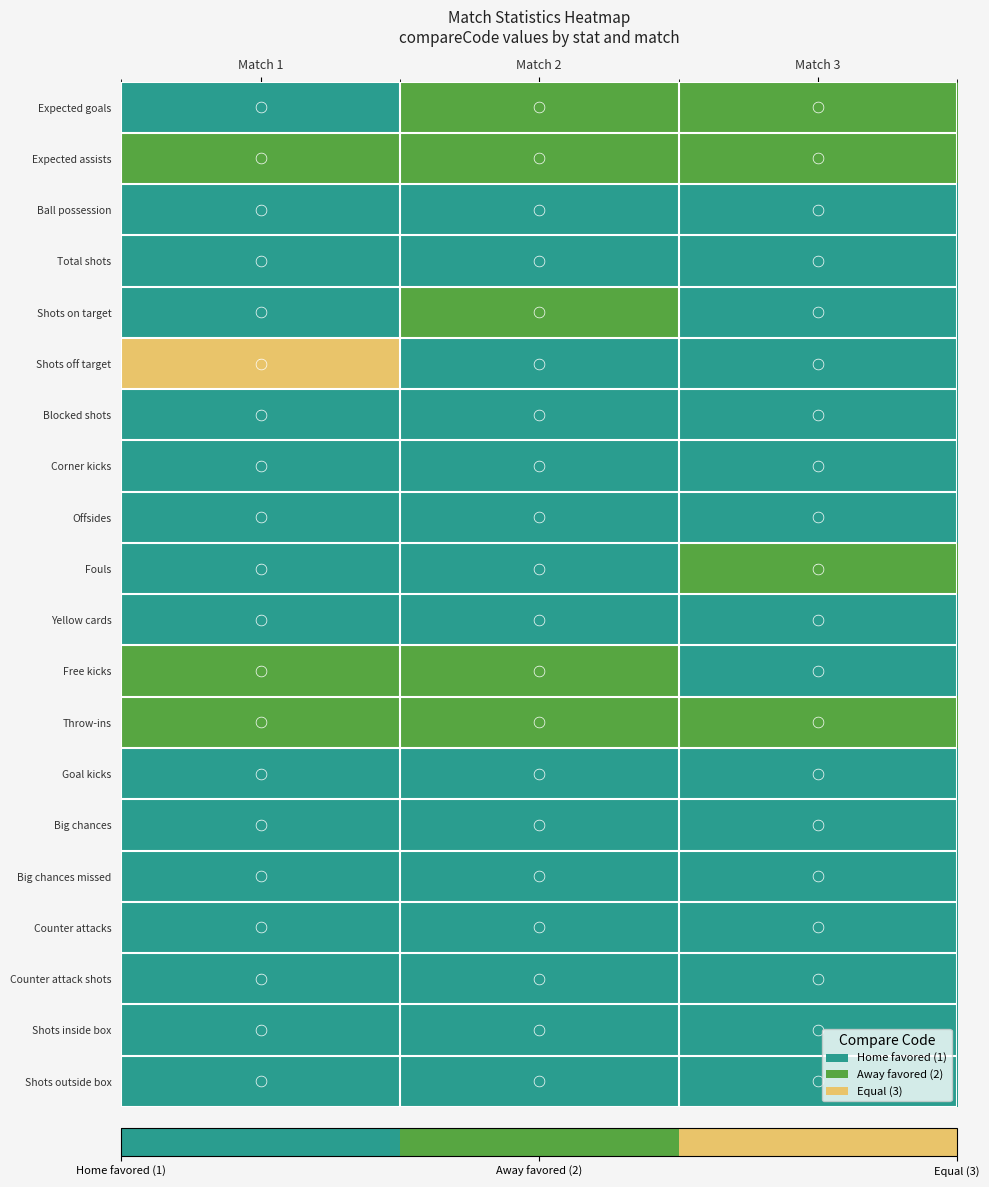

True or false: Blocked shots has a value of 1 at Match 1.

True